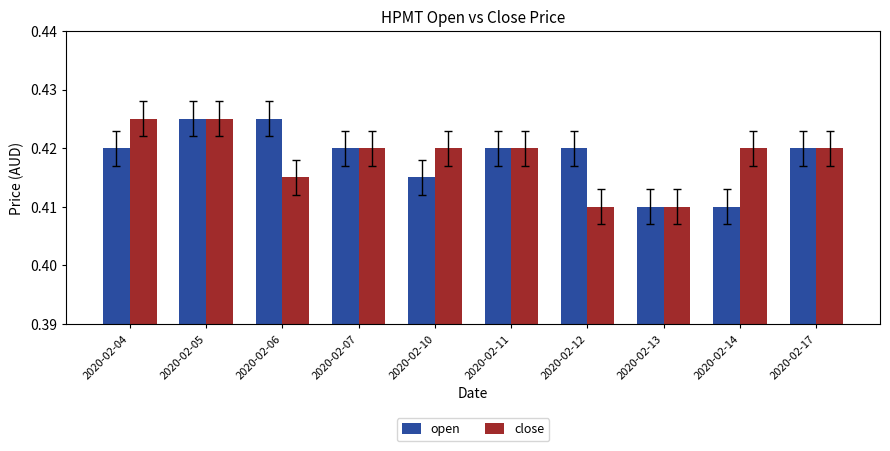

At which category is the sum across all series the highest?

2020-02-05